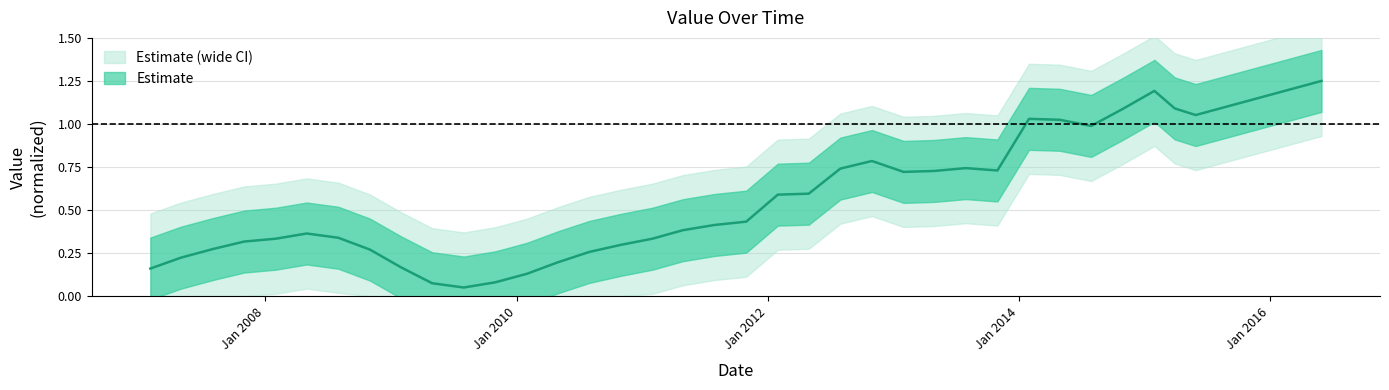

What is the label of the 4th point from the right?

2015-01-31